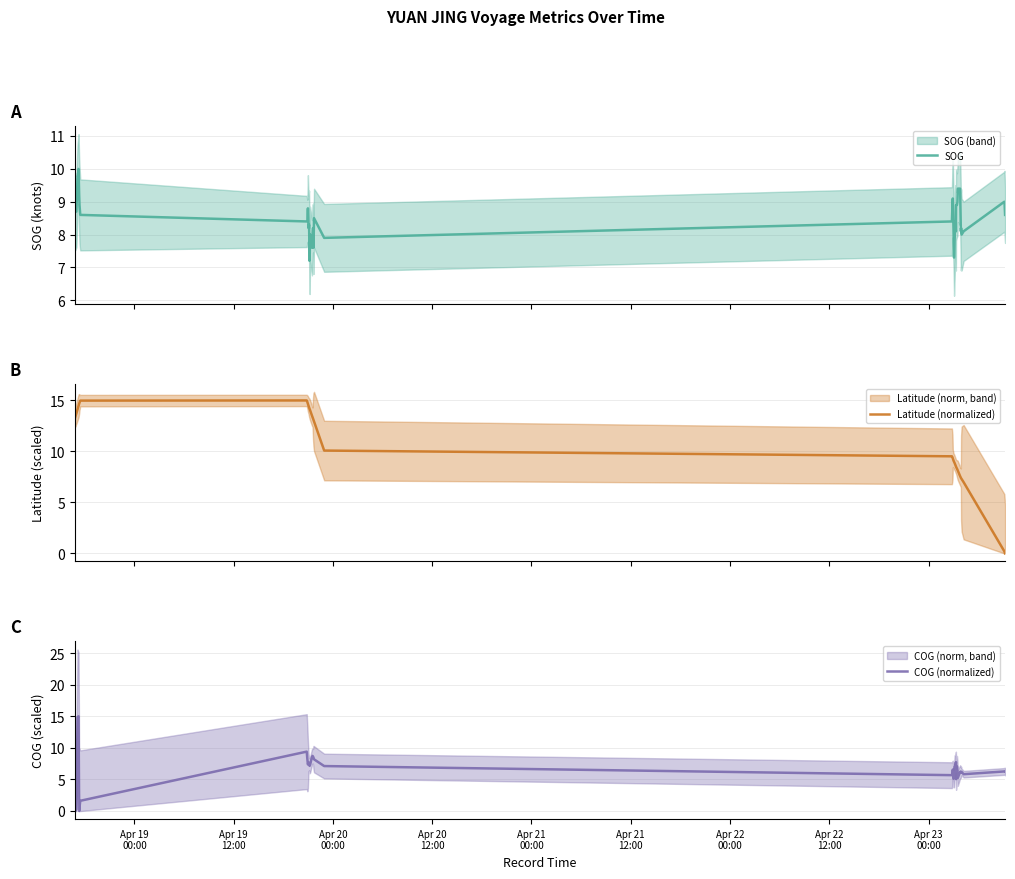

Rank the series by their maximum value, from highest to lowest.

Latitude (normalized), COG (normalized), SOG